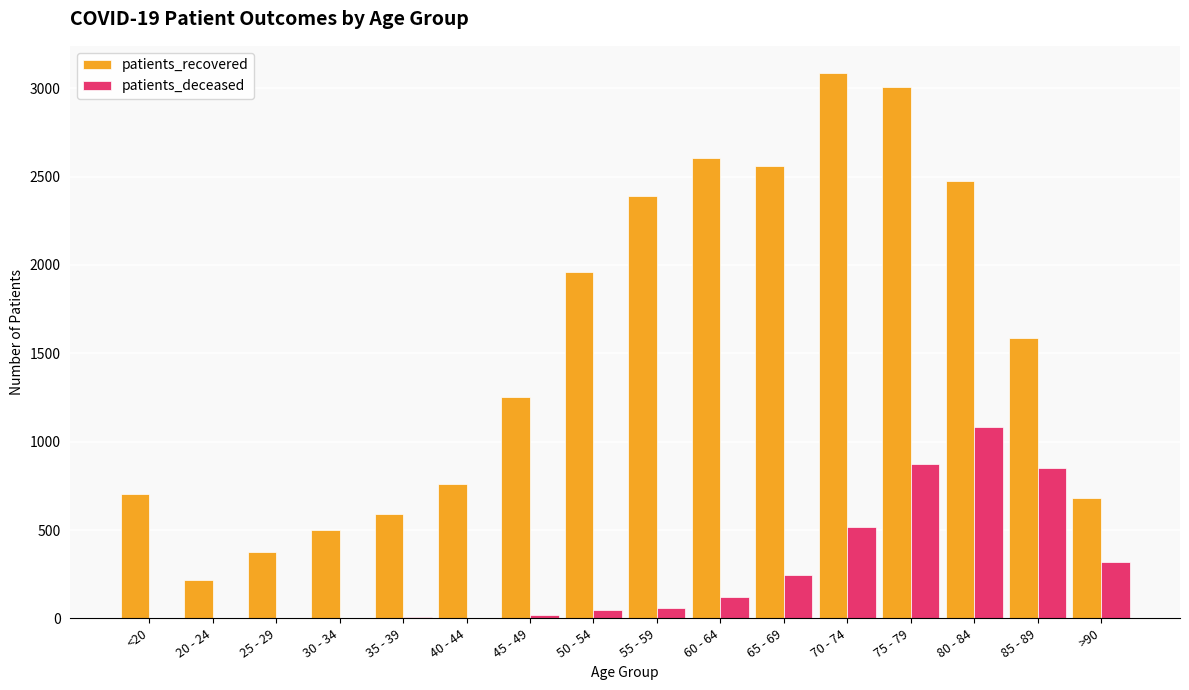

What is the sum of all patients_deceased values?

4160